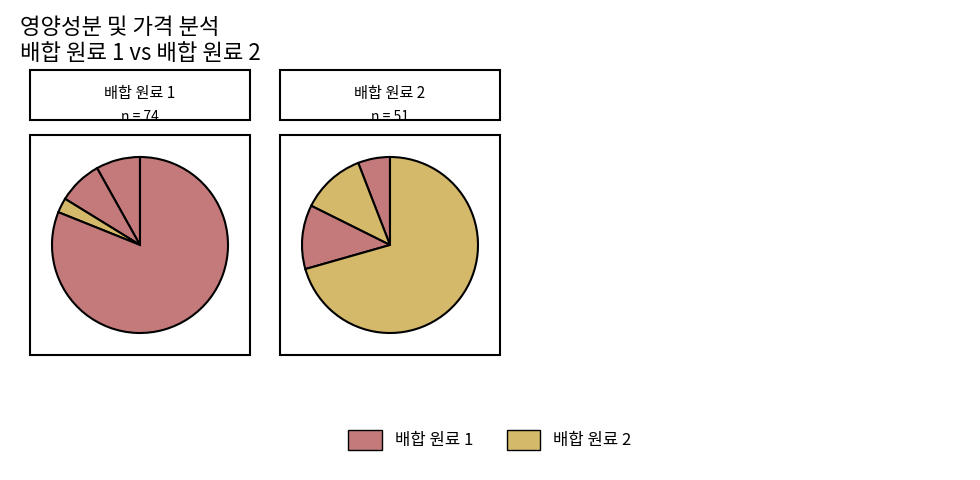

Which category has the smallest portion of the pie?

배합 원료 1